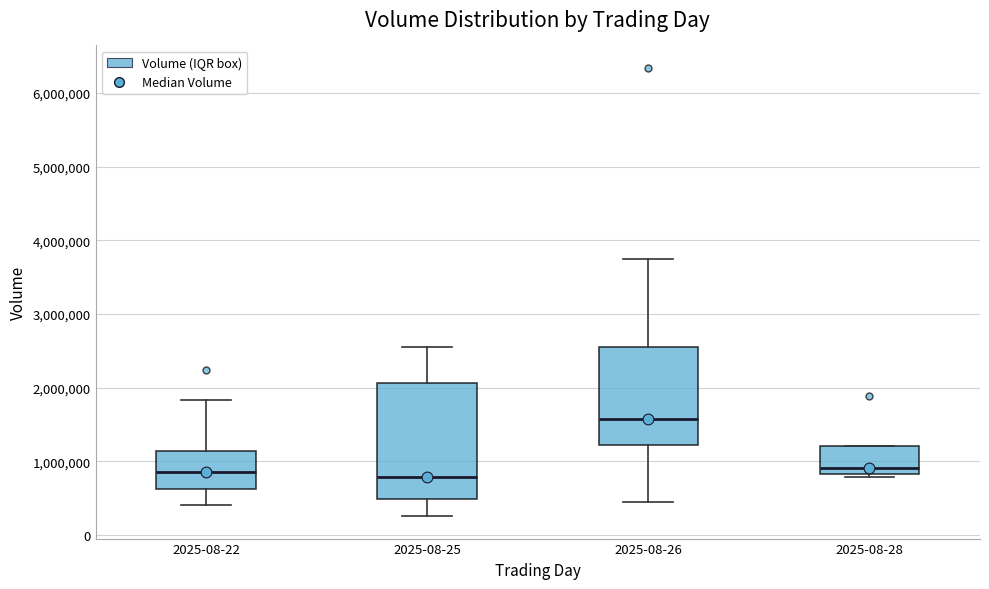

Where is the upper edge of the box for 2025-08-28 on the y-axis? The values are not printed on the chart, so give them approximately, as read against the axis.

1200000